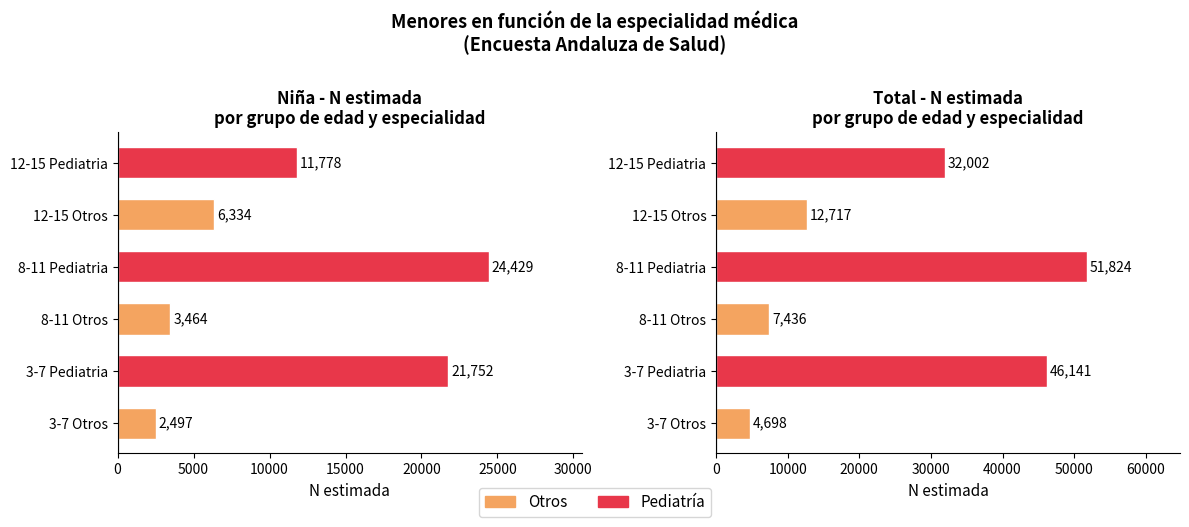

What is the total value across all series at 8-11 Otros?

10900